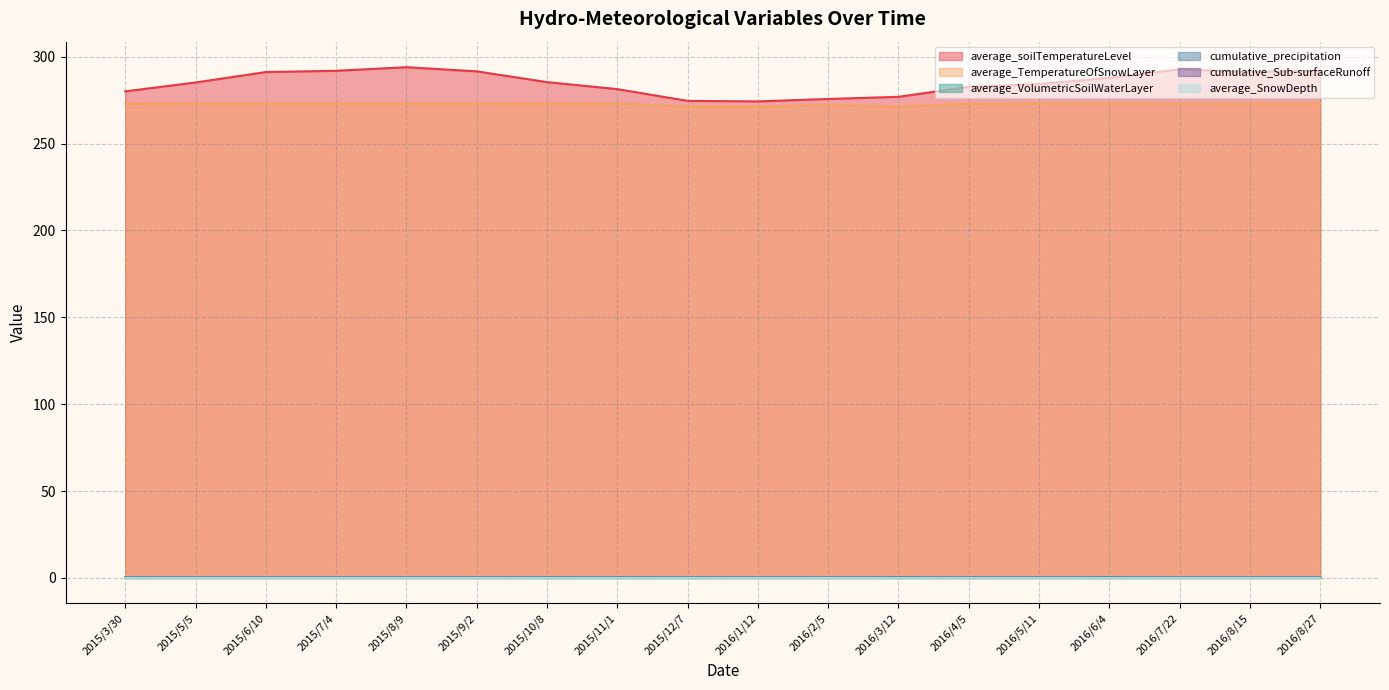

Which series has the largest range (max minus min)?

average_soilTemperatureLevel